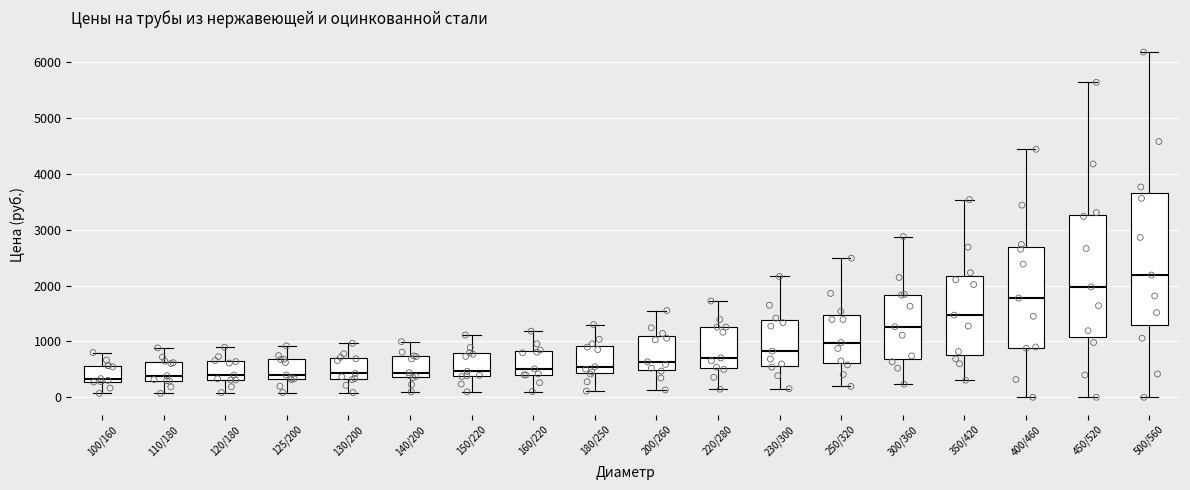

Which box is the tallest, from its lower edge to its upper edge?

500/560